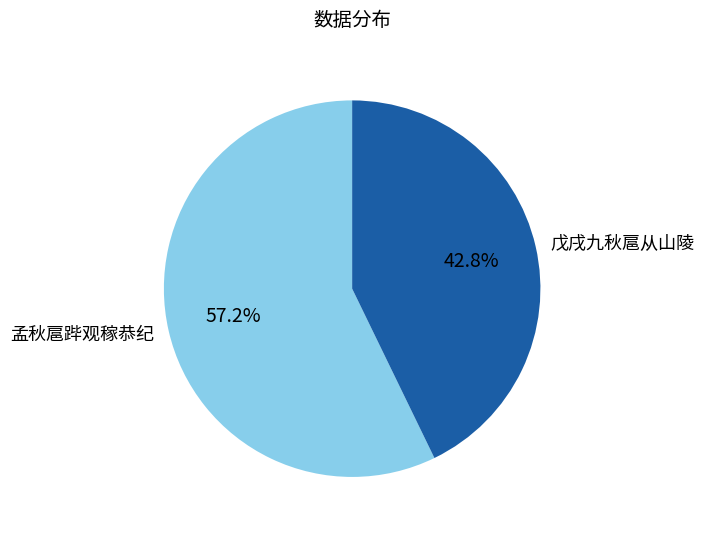

Is the sum of 戊戌九秋扈从山陵 and 孟秋扈跸观稼恭纪 greater than half?

Yes